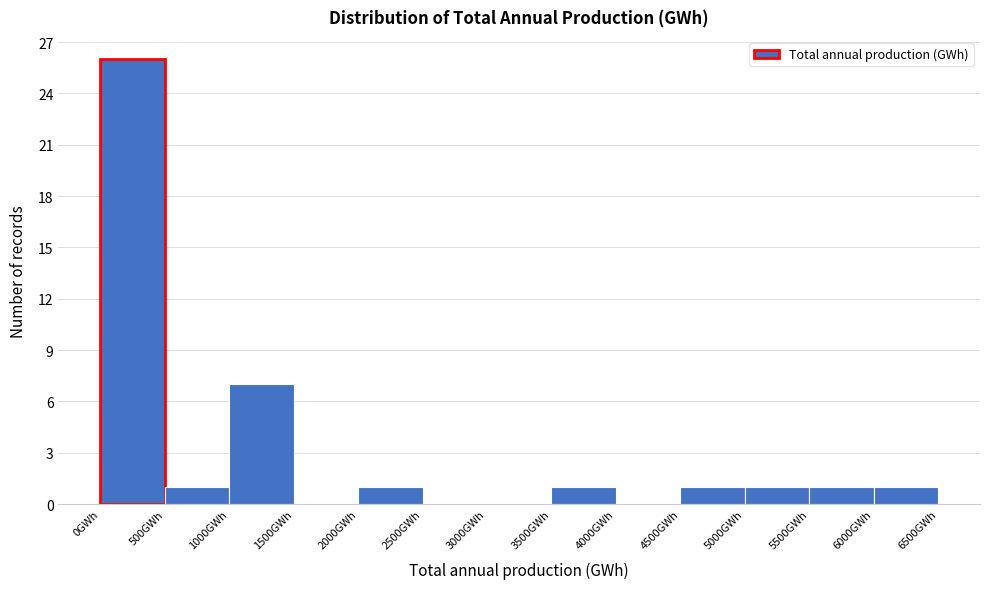

Which range on the x-axis has the tallest bar?

0 to 500